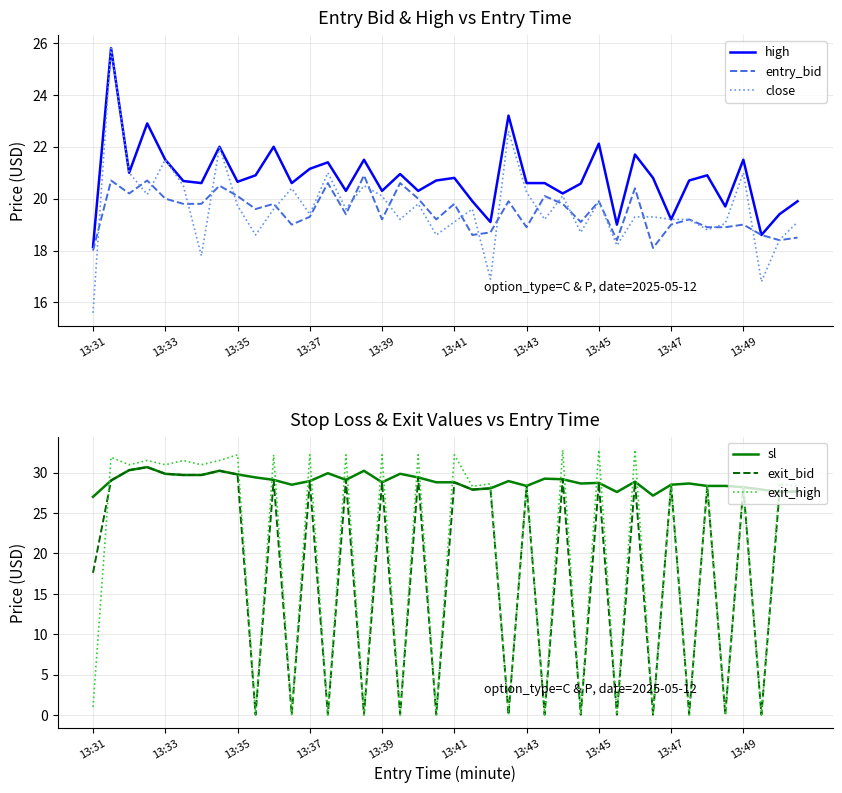

What is the sum of all exit_bid values?

743.1